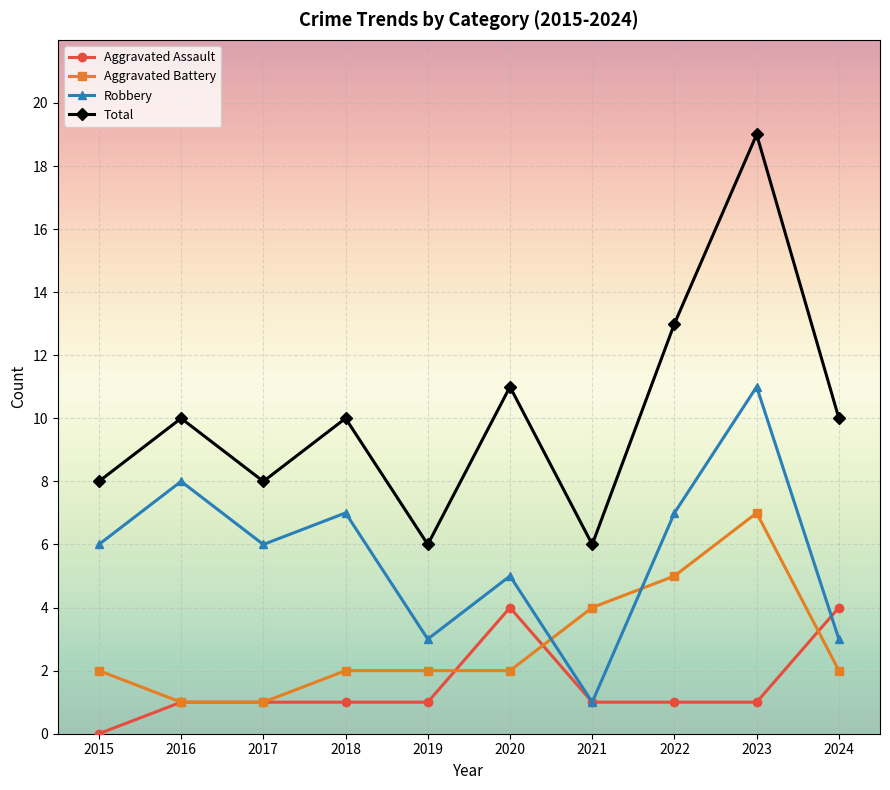

Where is the first local maximum for Total?

2016